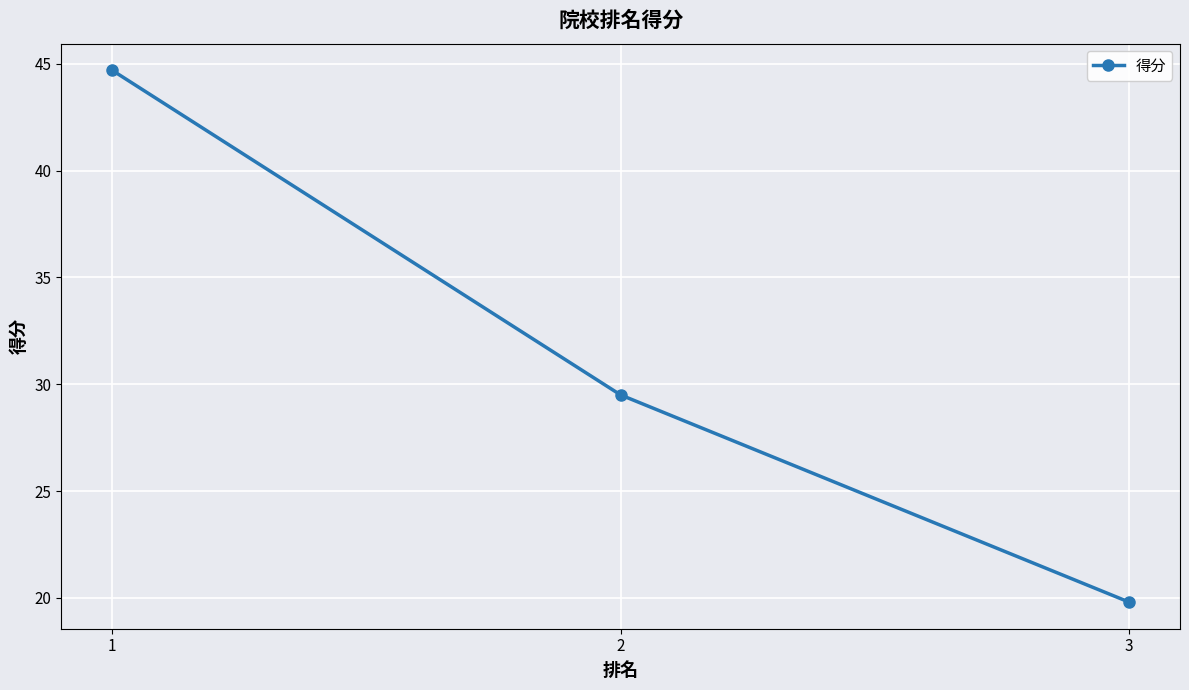

What is the change in value from 1 to 3?

-24.9